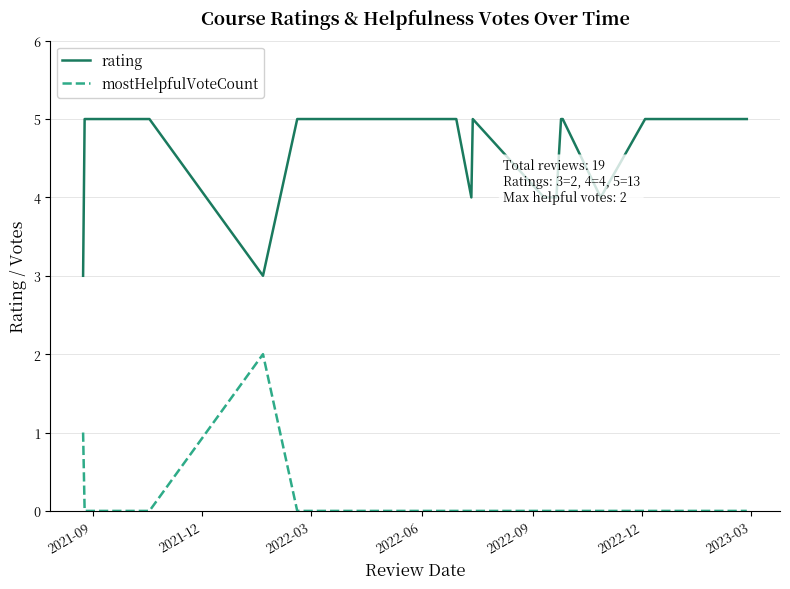

True or false: mostHelpfulVoteCount and rating intersect in this chart.

False